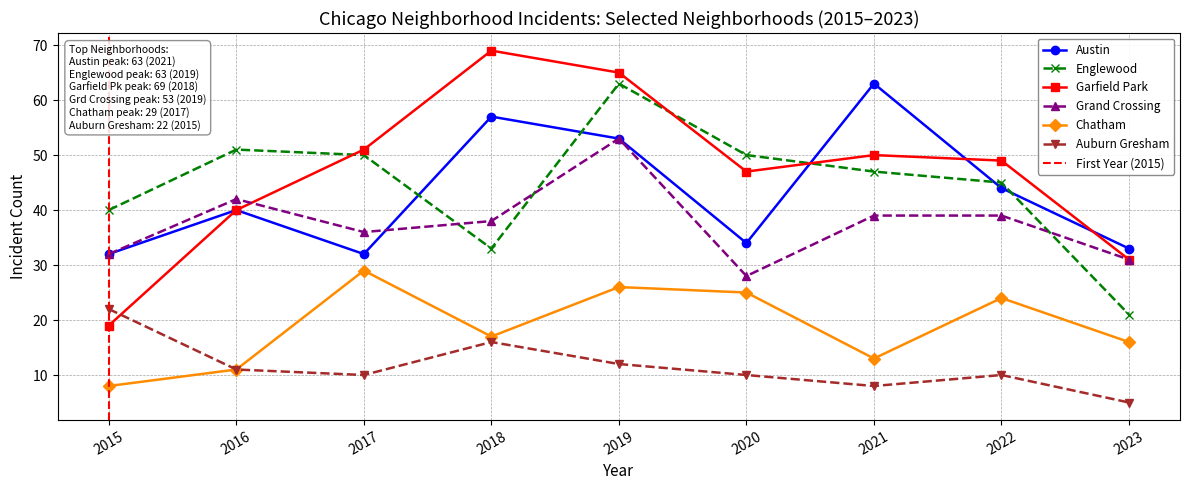

At which category is the sum across all series the highest?

2019